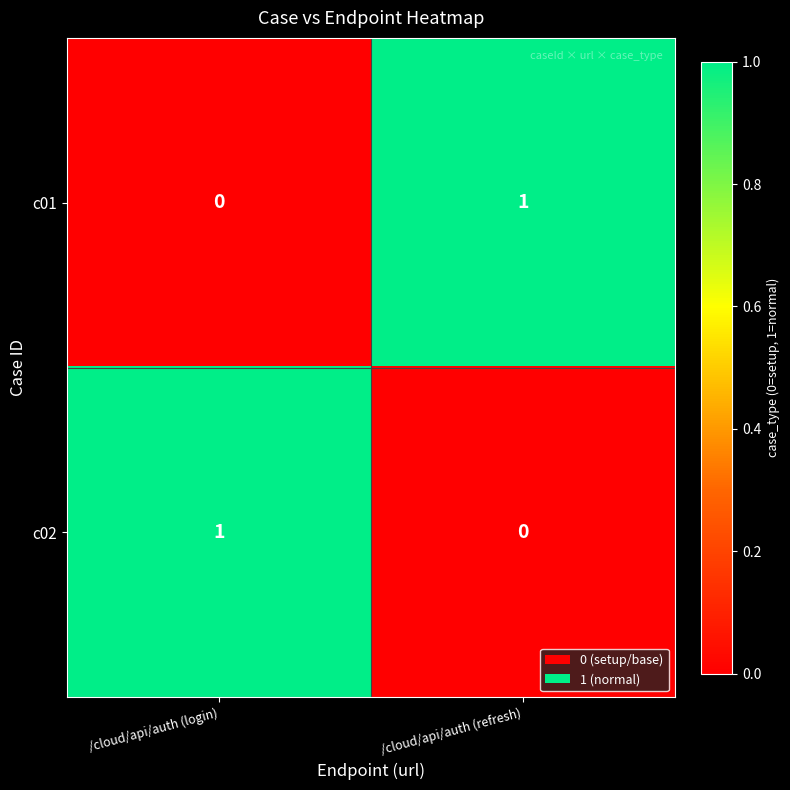

List the labels in order of c02 value, largest first.

/cloud/api/auth (login), /cloud/api/auth (refresh)